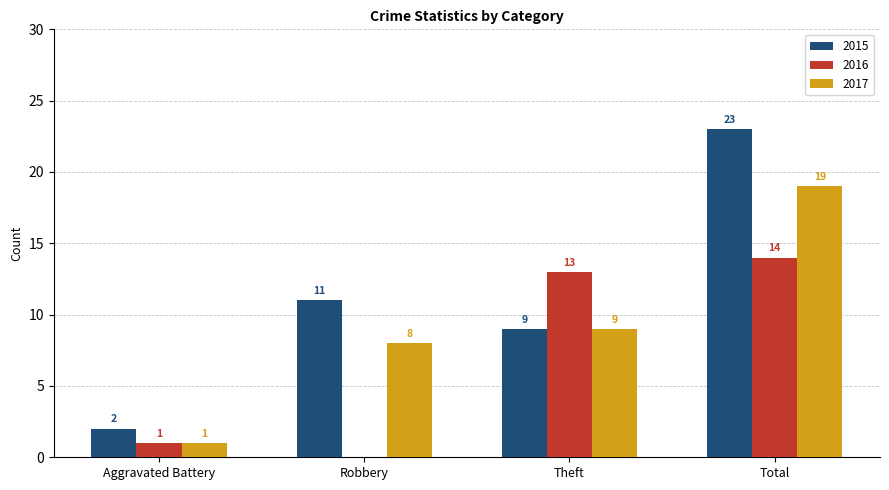

Is it true that 2017 equals 2 at Aggravated Battery?

False